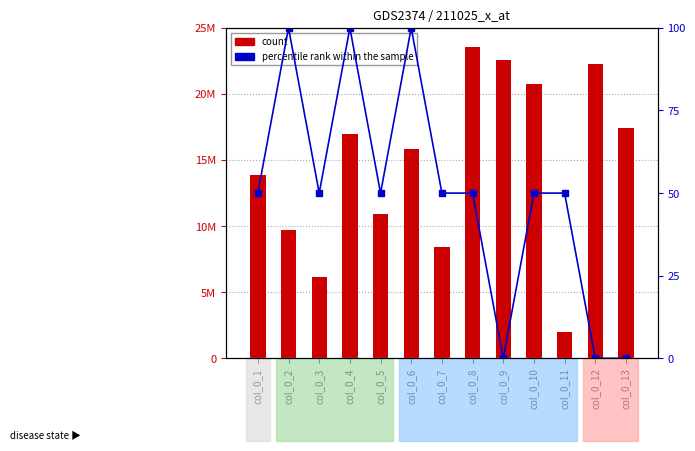

How many data points in percentile rank within the sample are above 50?

3